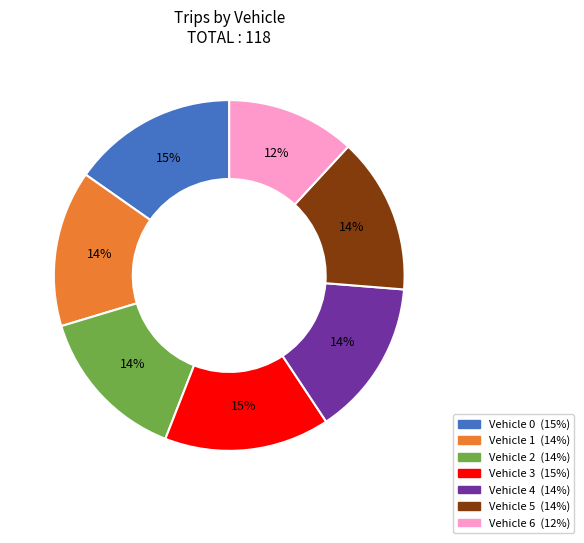

To the nearest percent, what portion does Vehicle 0 represent?

15%